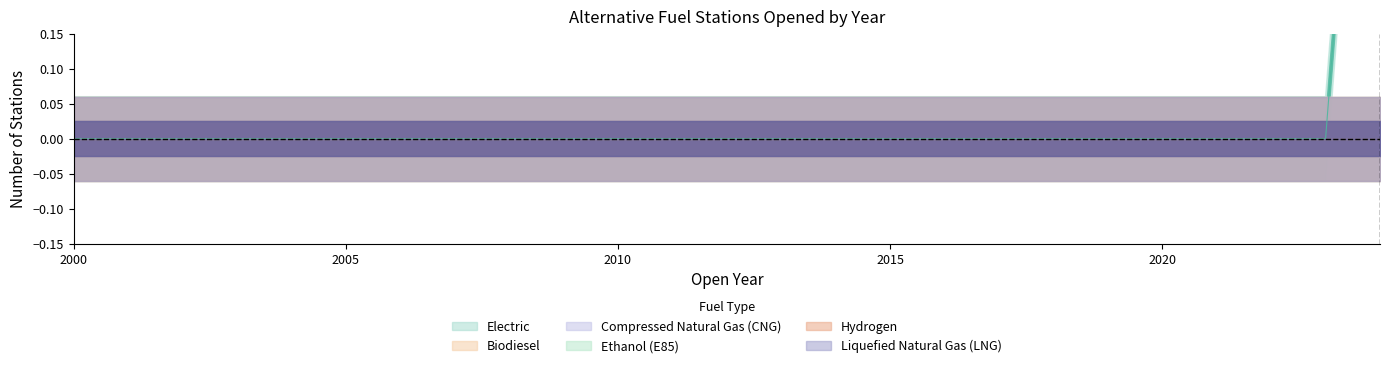

Is the value of Hydrogen at 2014 greater than the value of Liquefied Natural Gas (LNG) at 2017?

No